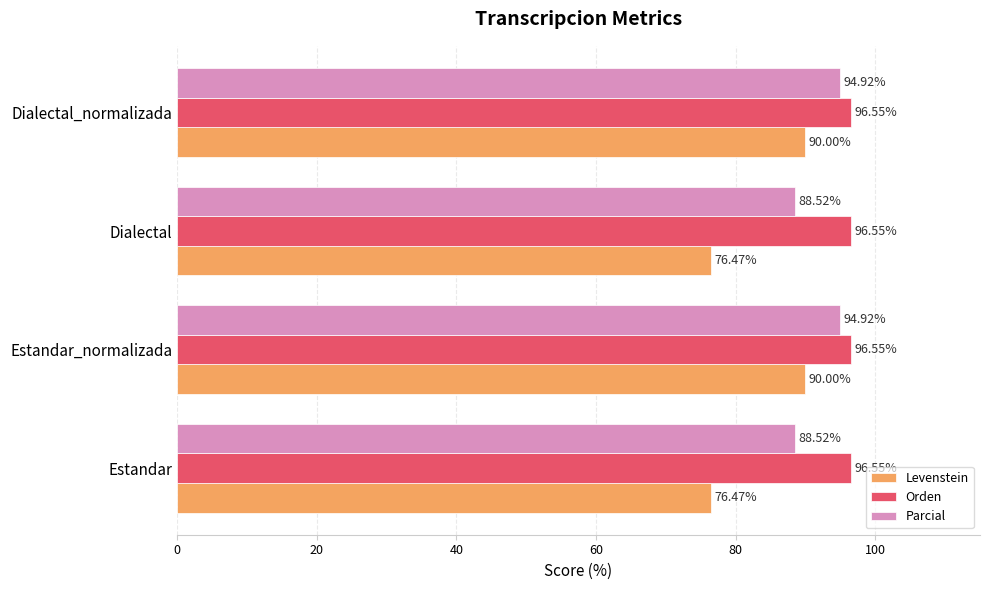

What are all the series names shown in the legend?

Levenstein, Orden, Parcial